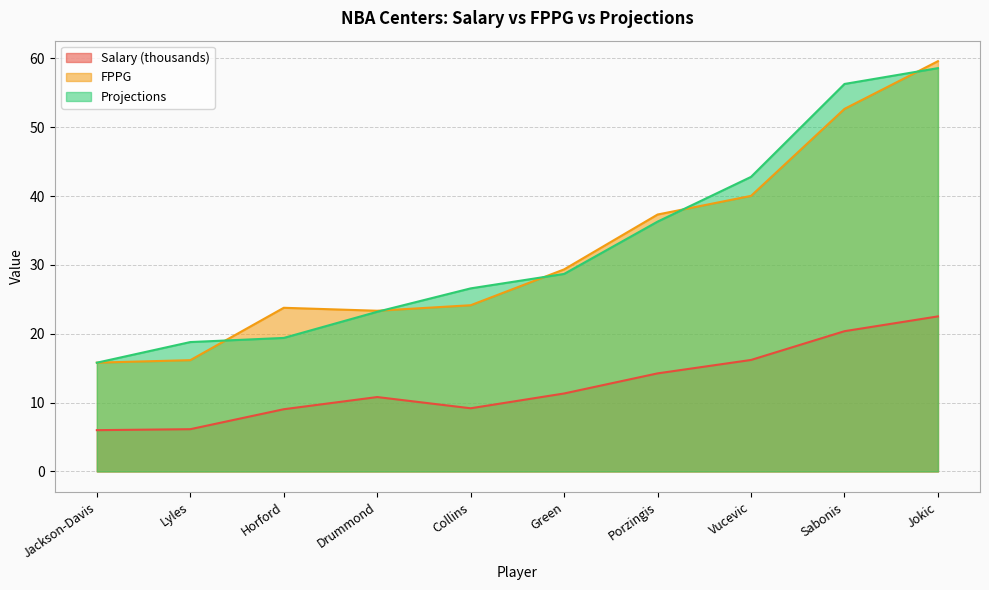

What is the spread (max minus min) of values at Horford?

14.7